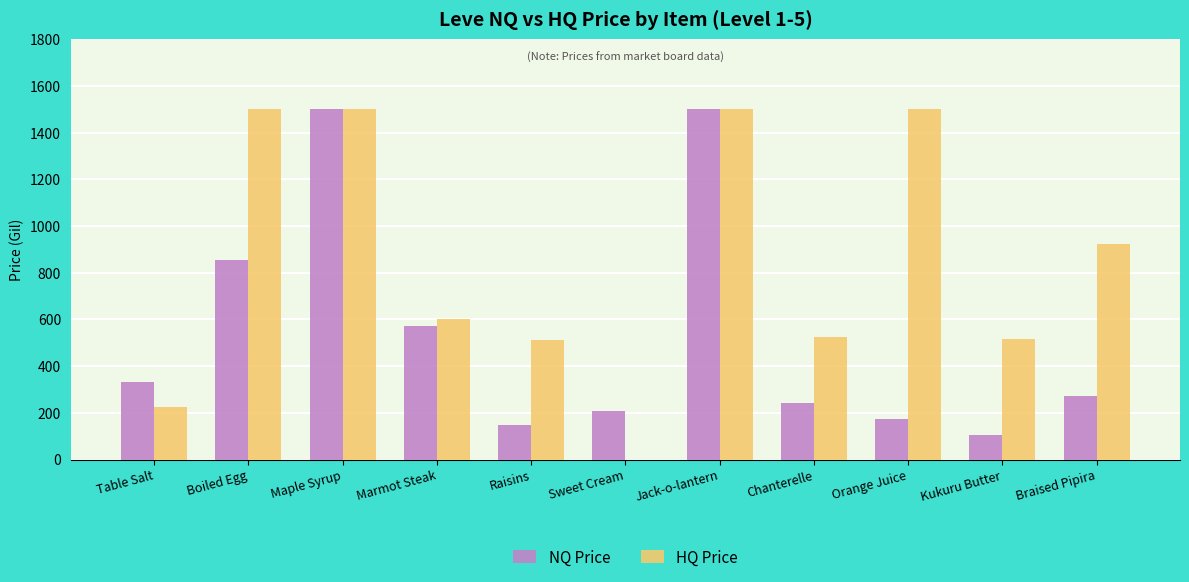

Where does the HQ Price series first go above 600?

Boiled Egg